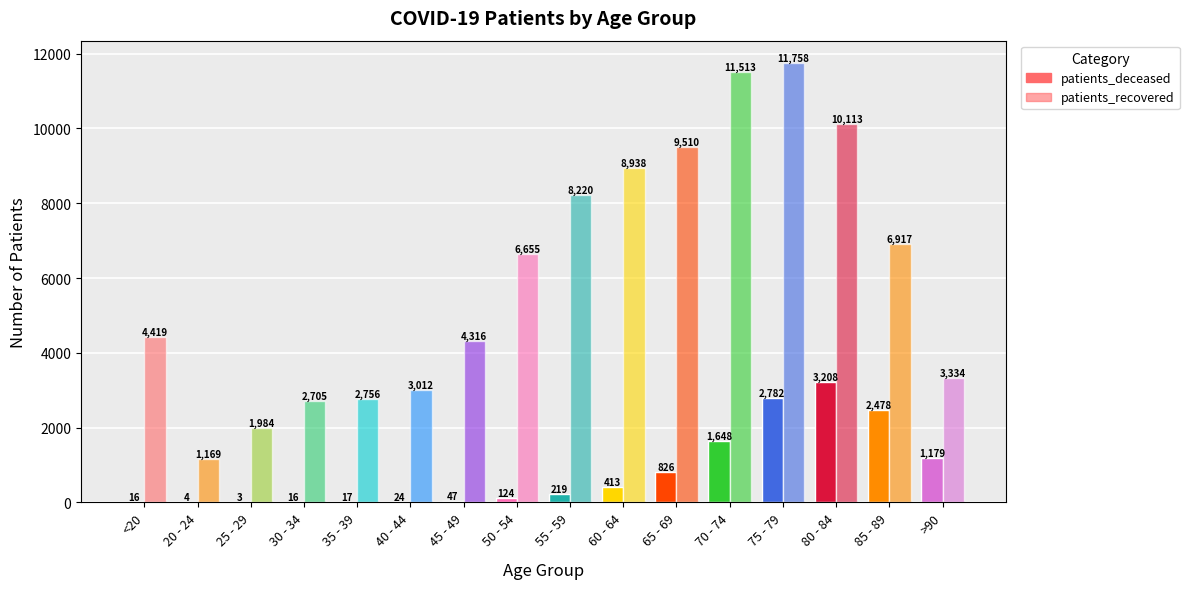

What is the maximum value for patients_deceased?

3208